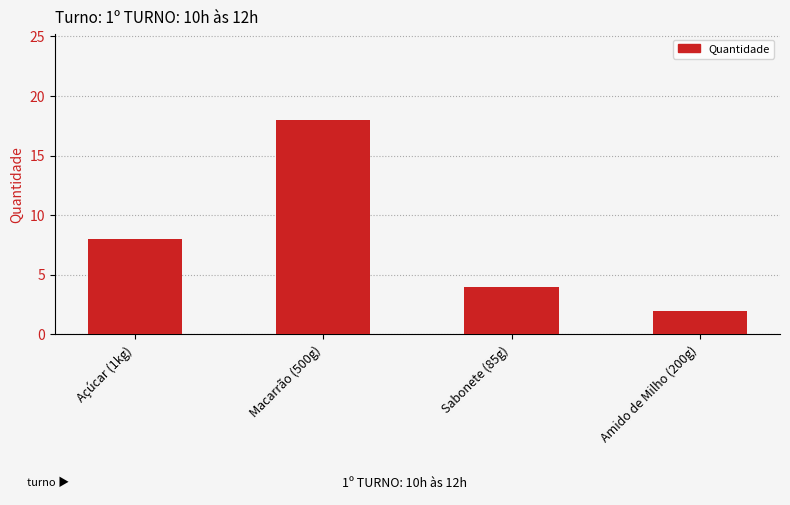

What is the change in value from Açúcar (1kg) to Sabonete (85g)?

-4